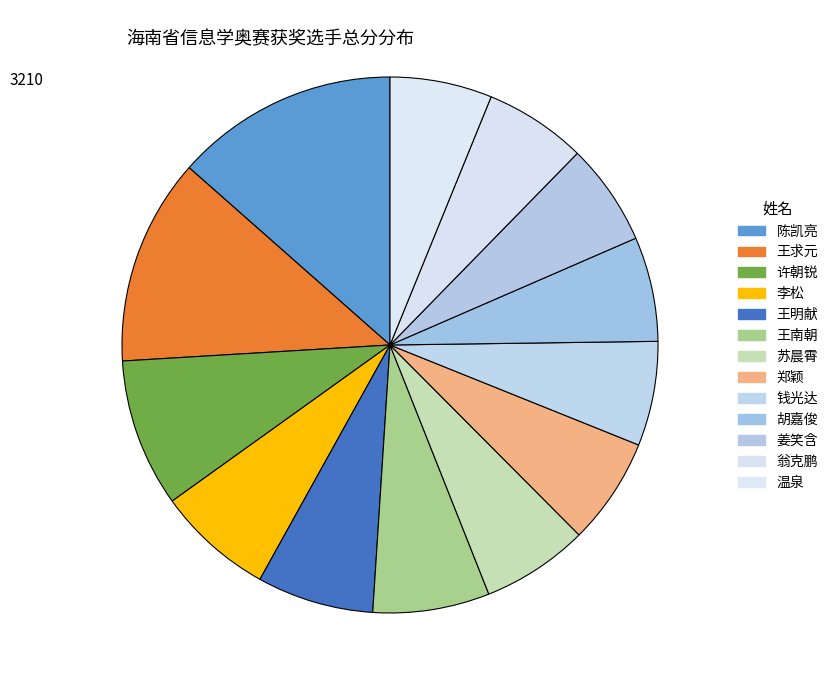

How many segments does this pie chart have?

13